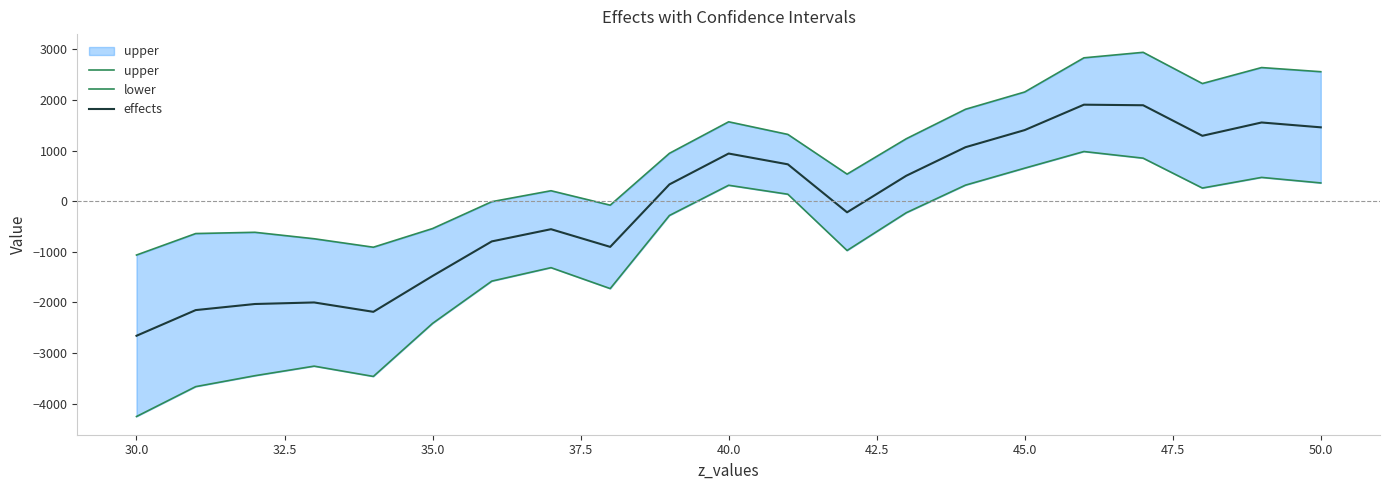

How many values in upper are above zero?

13